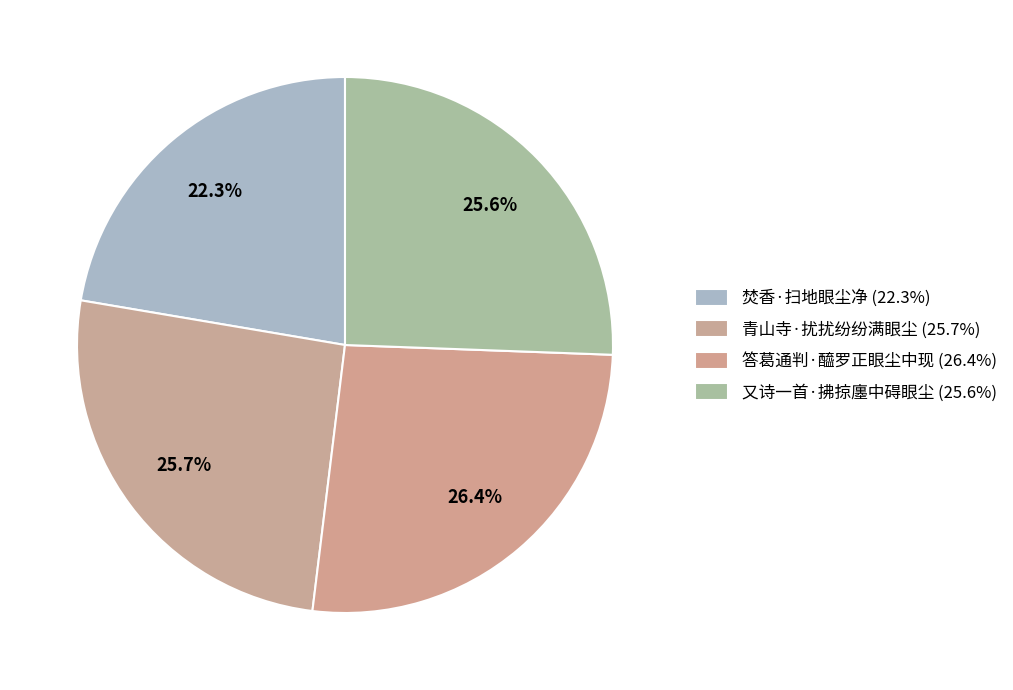

Count the number of slices in the pie.

4